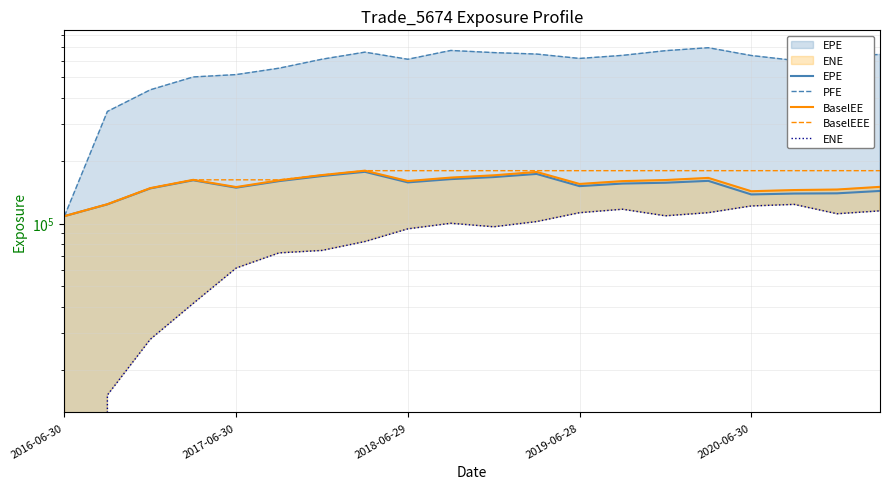

What is the label of the 20th point from the right?

2016-06-30